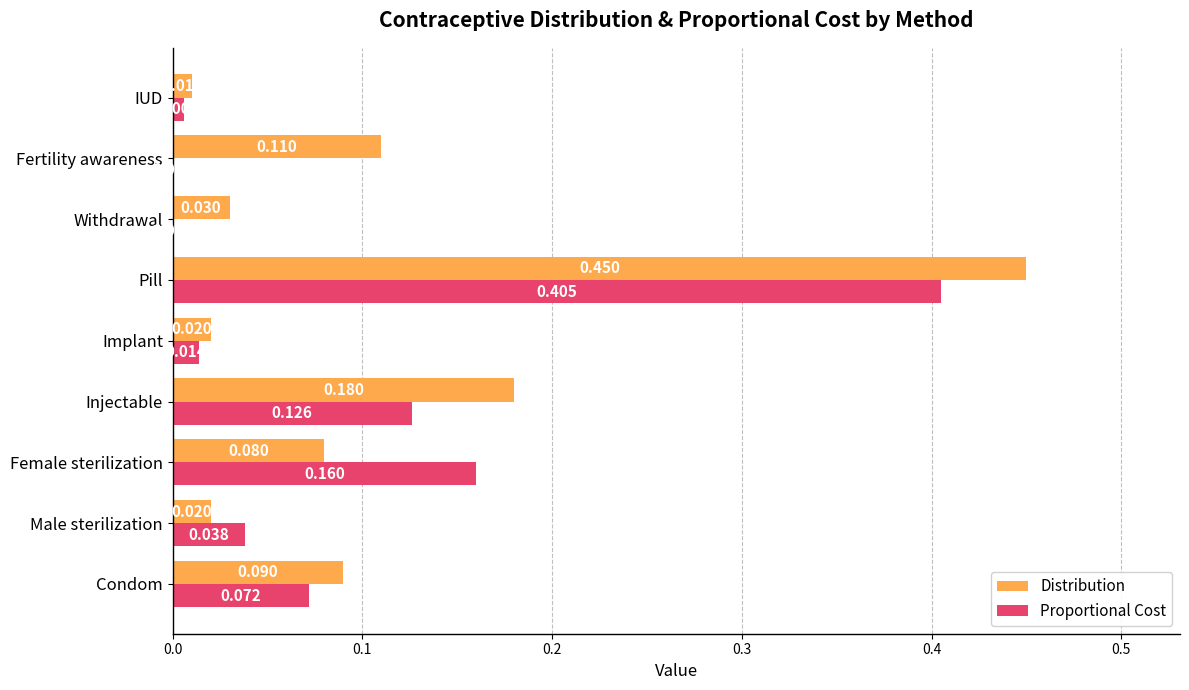

Which series has the largest total across all categories?

Distribution